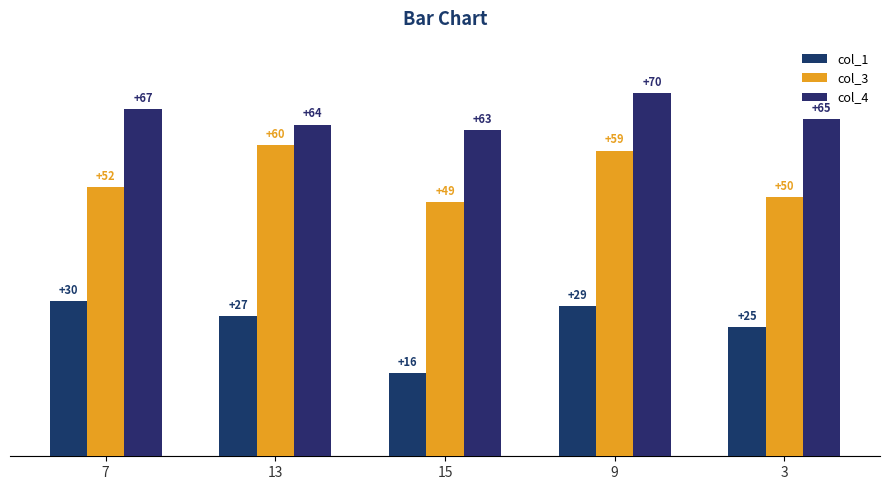

Is it true that col_1 equals 15 at 9?

False